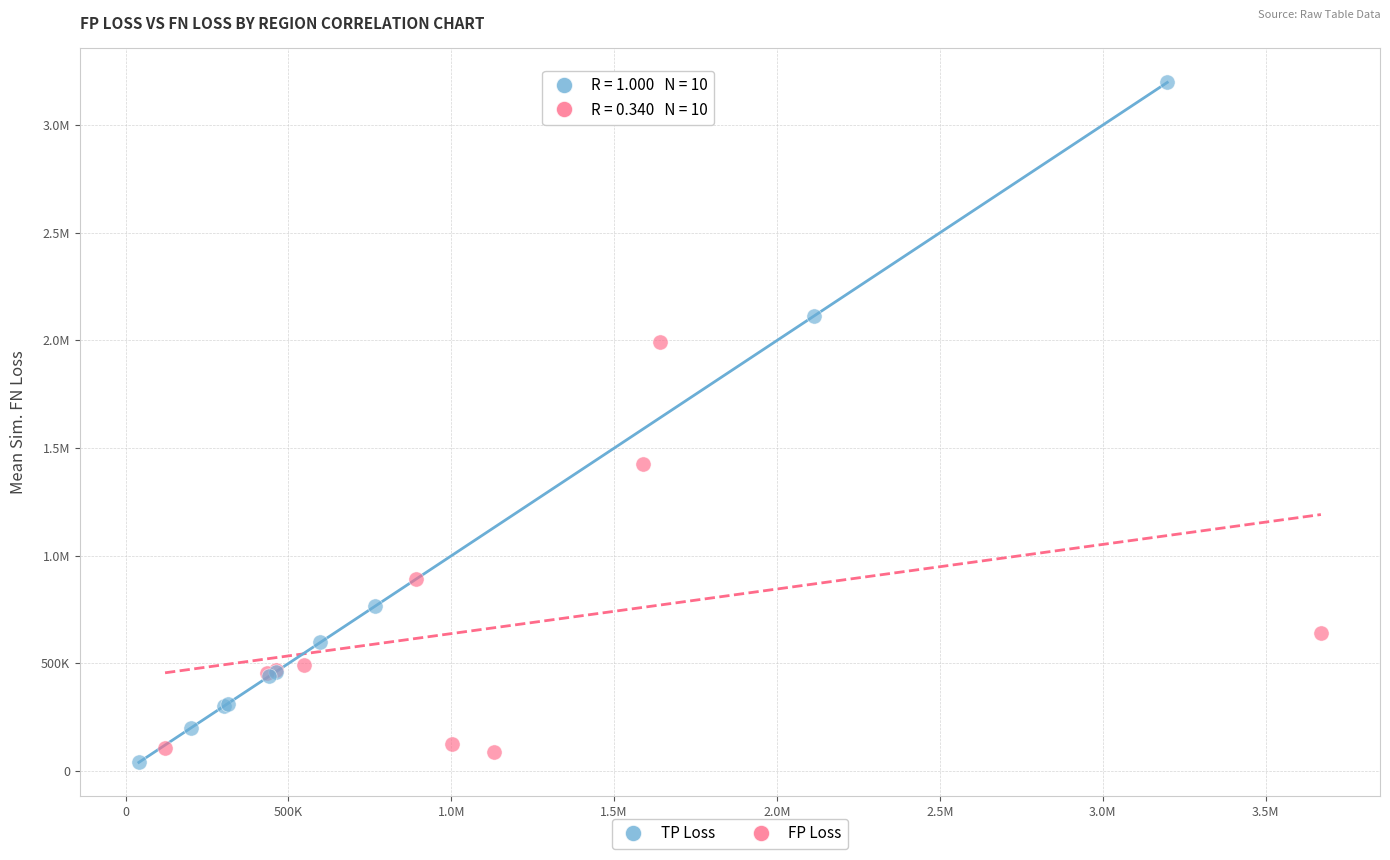

What are all the series names shown in the legend?

TP Loss, FP Loss